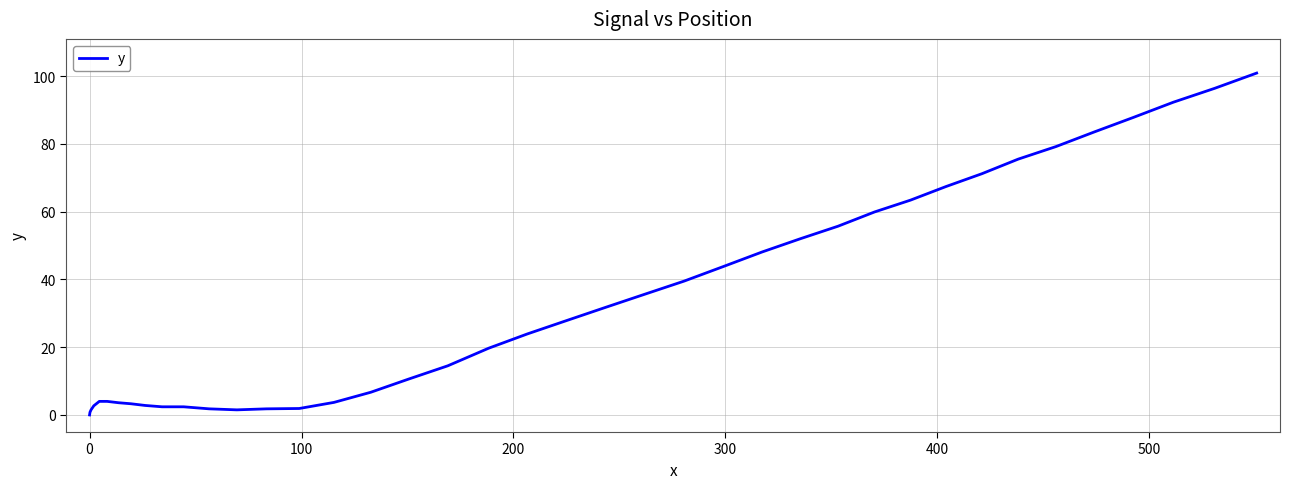

What is the greatest value displayed?

100.9